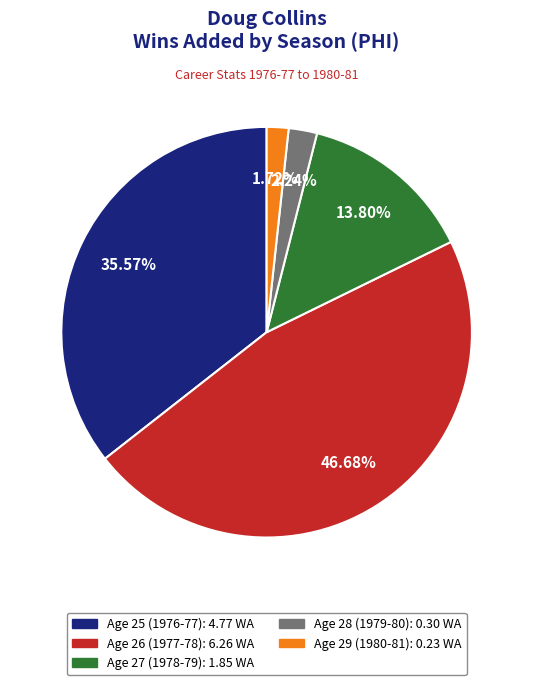

True or false: Age 28 (1979-80) accounts for 2% of the total.

True